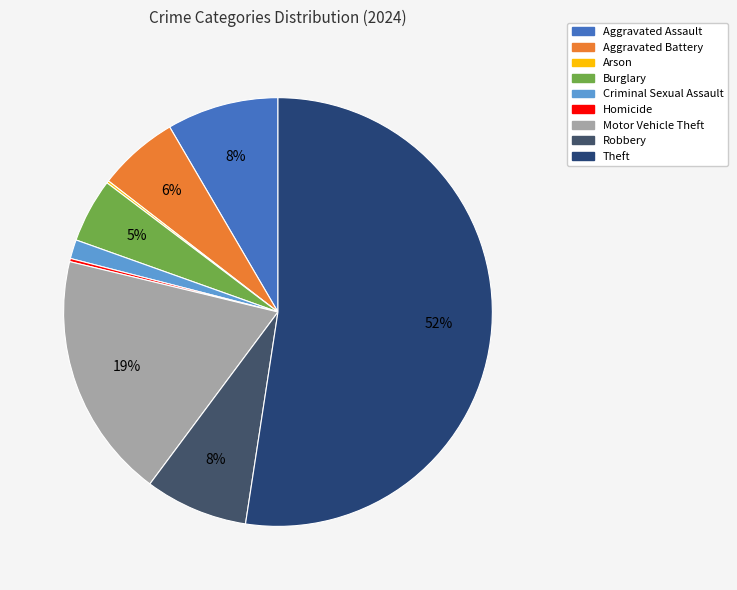

Is it true that Homicide is 1% of the pie?

False